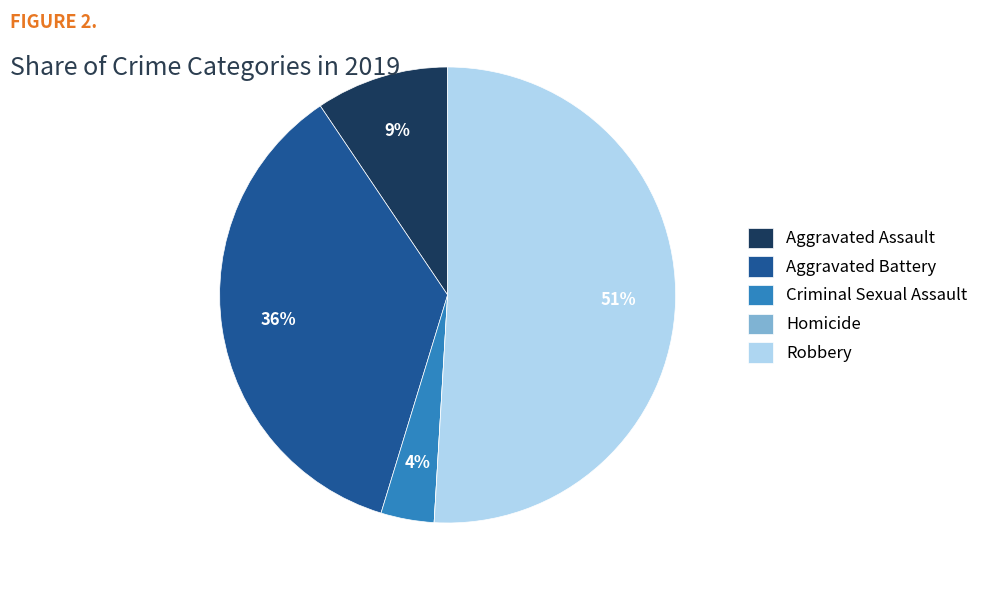

Which category has the biggest portion of the pie?

Robbery